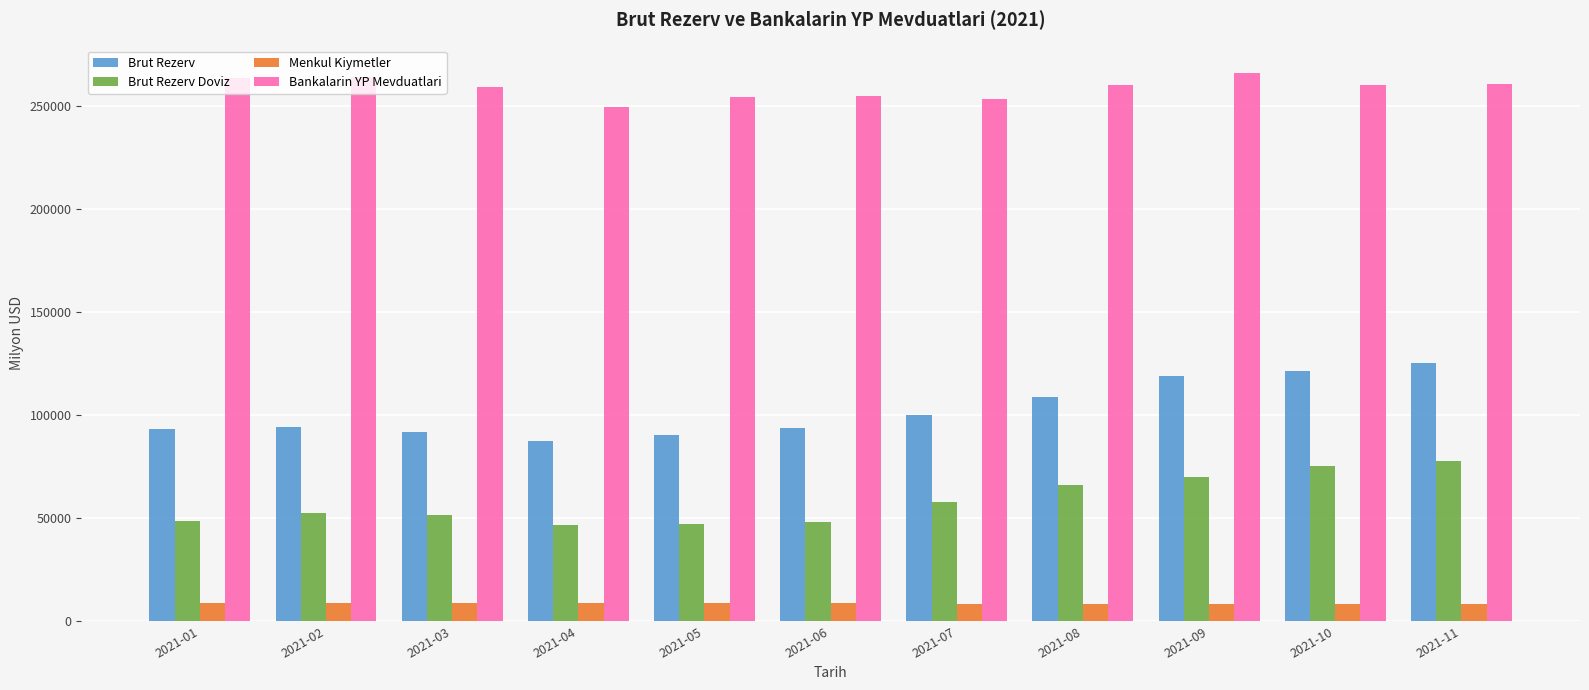

How many bars are there in total?

44